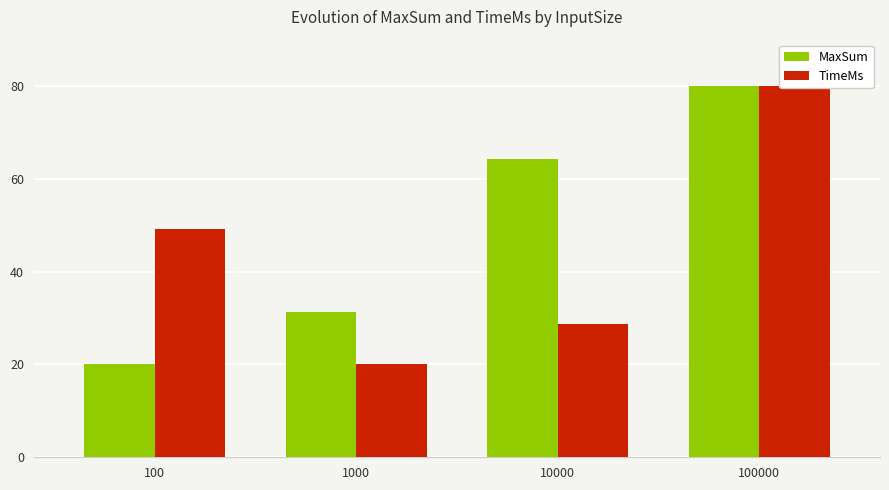

What is the difference between the MaxSum values at 10000 and 100?

44.3